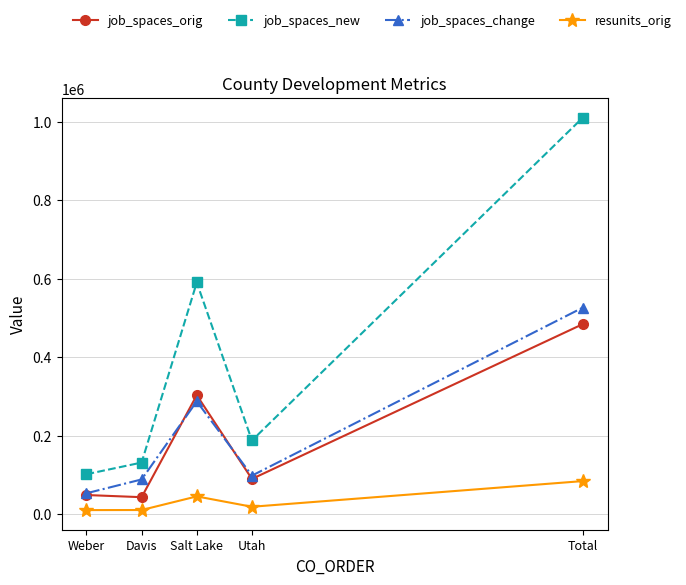

Which series has the largest range (max minus min)?

job_spaces_new